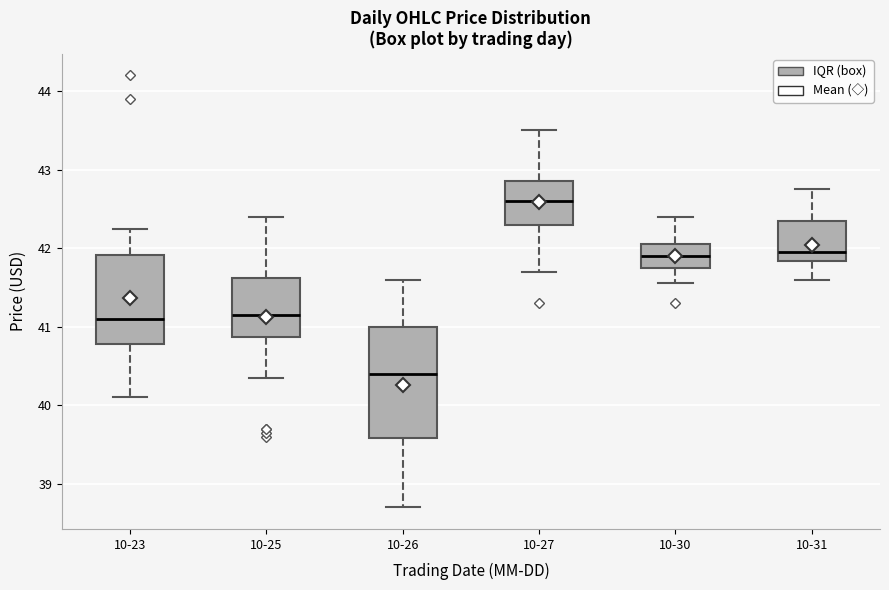

Where does the lower whisker of the box for 10-30 end on the y-axis? The values are not printed on the chart, so give them approximately, as read against the axis.

41.6